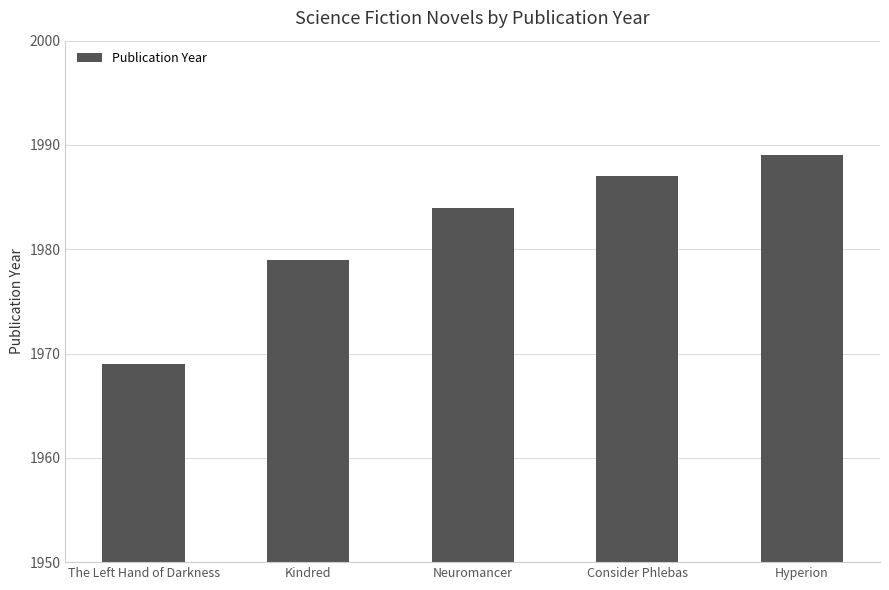

Is it true that the value at The Left Hand of Darkness is 1969?

True